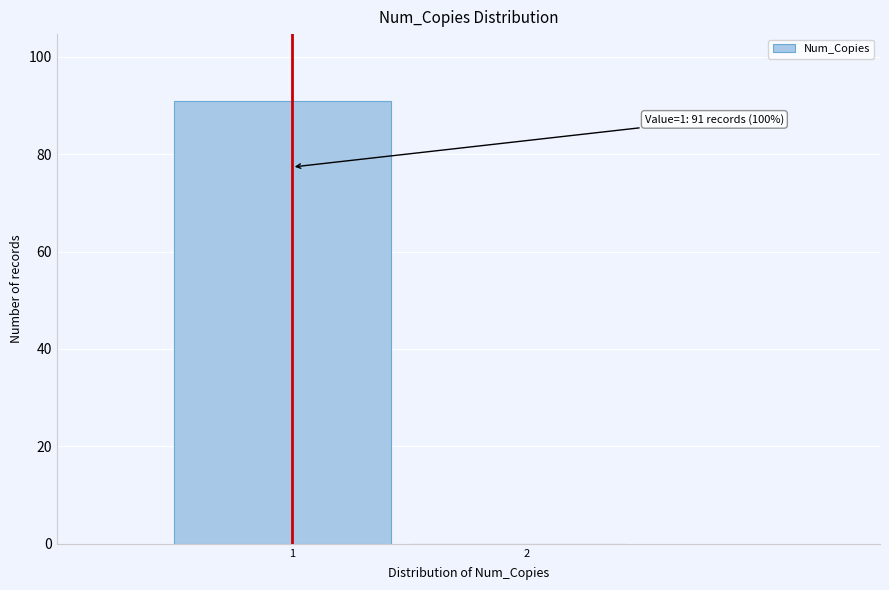

Reading left to right, extract all data points from this chart.

1=91	2=0